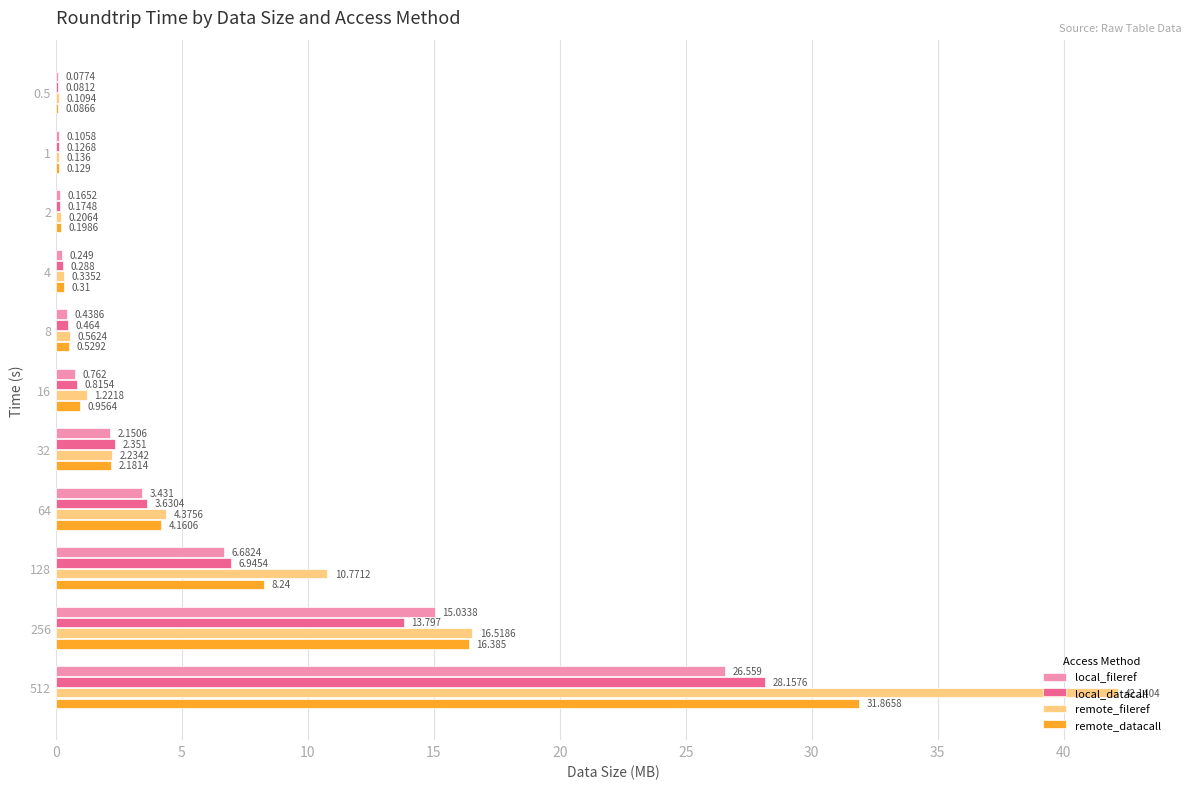

What are all the series names shown in the legend?

local_fileref, local_datacall, remote_fileref, remote_datacall